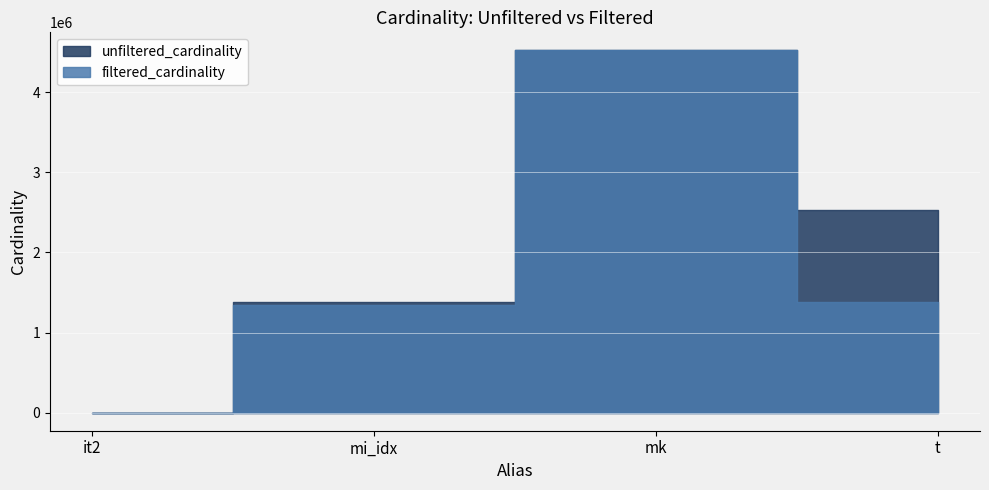

At which category does the chart reach its peak across all series?

mk